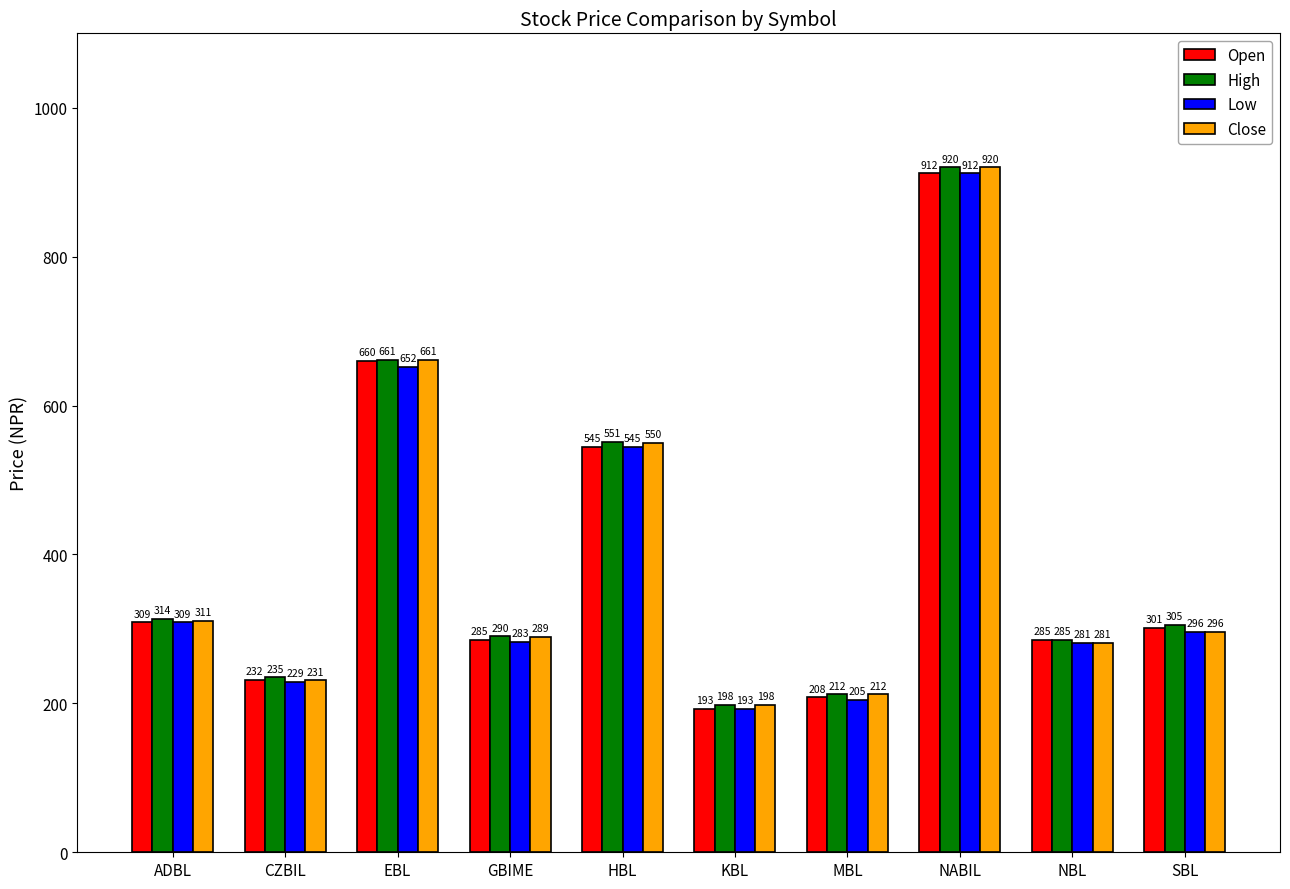

What is the sum of all Close values?

3949